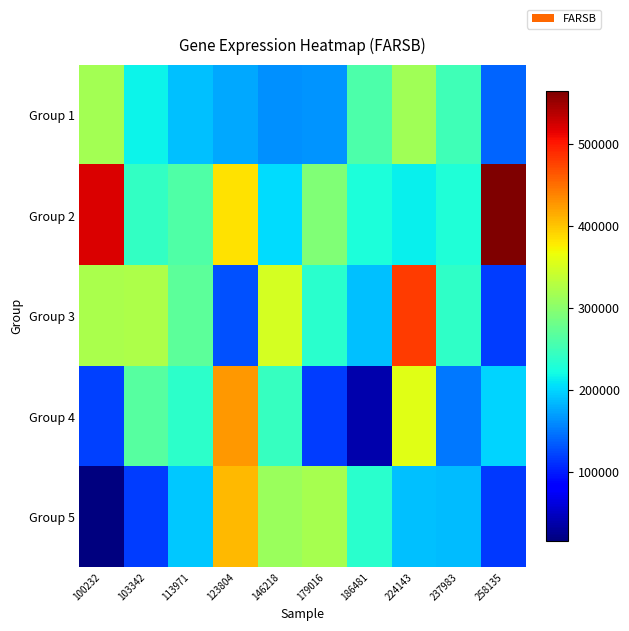

What is the total value across all series at 237983?

1055705